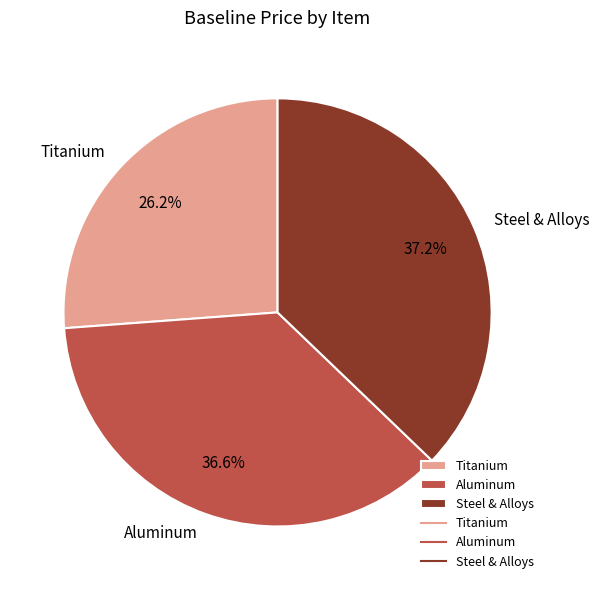

To the nearest percent, what is the combined percentage of Titanium and Aluminum?

63%